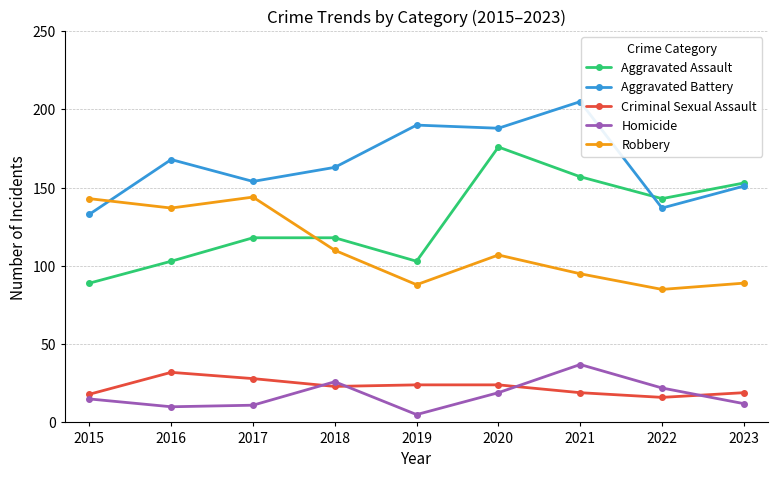

Read the Homicide value at 2021.

37